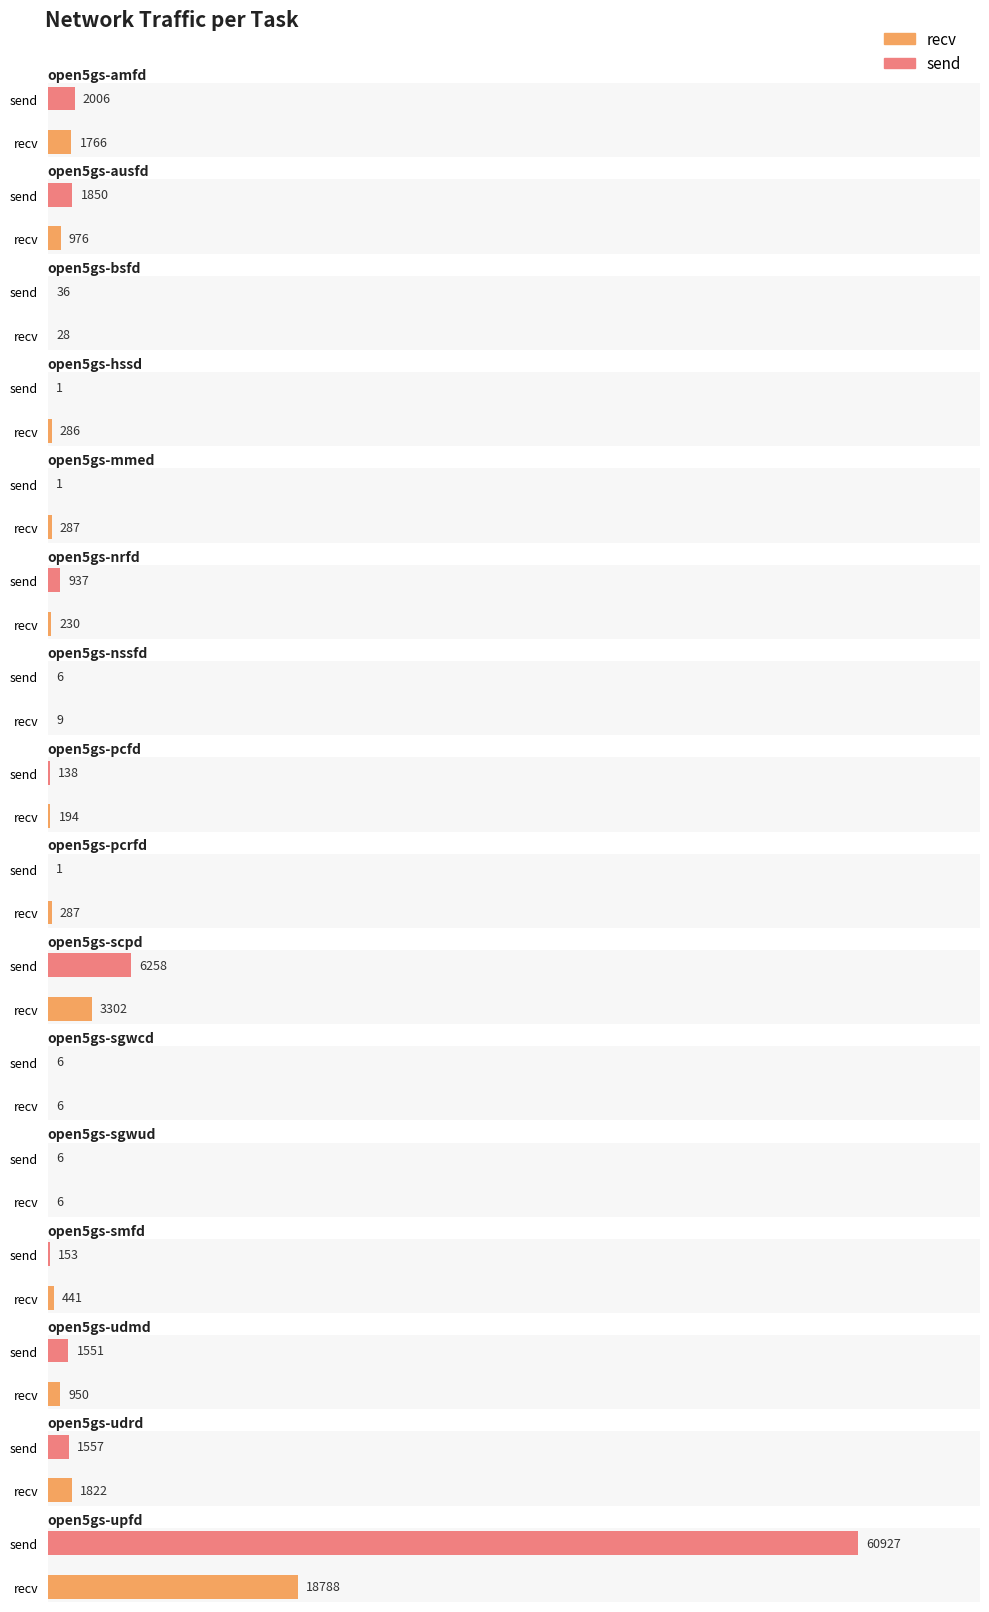

True or false: recv has a value of 28031 at open5gs-upfd.

False